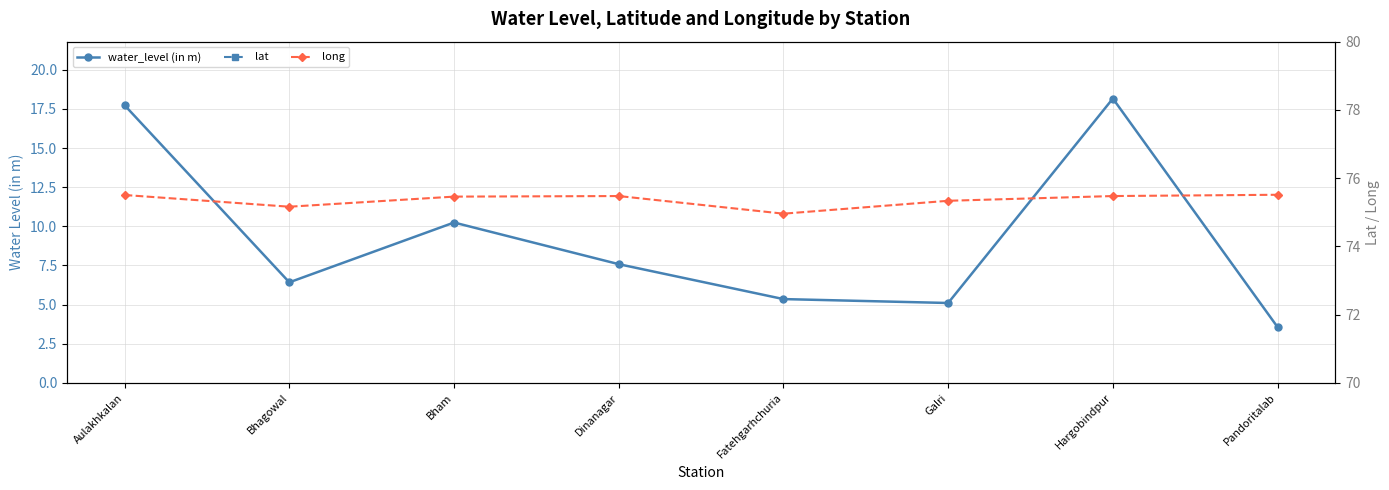

Is it true that water_level (in m) equals 6.4 at Bhagowal?

True